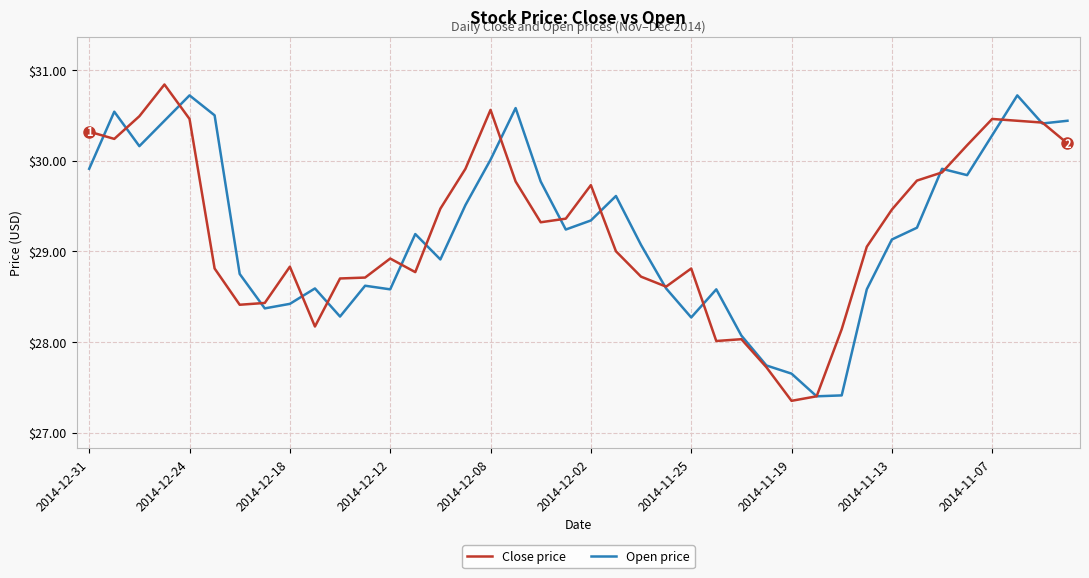

How many lines are shown in the chart?

2